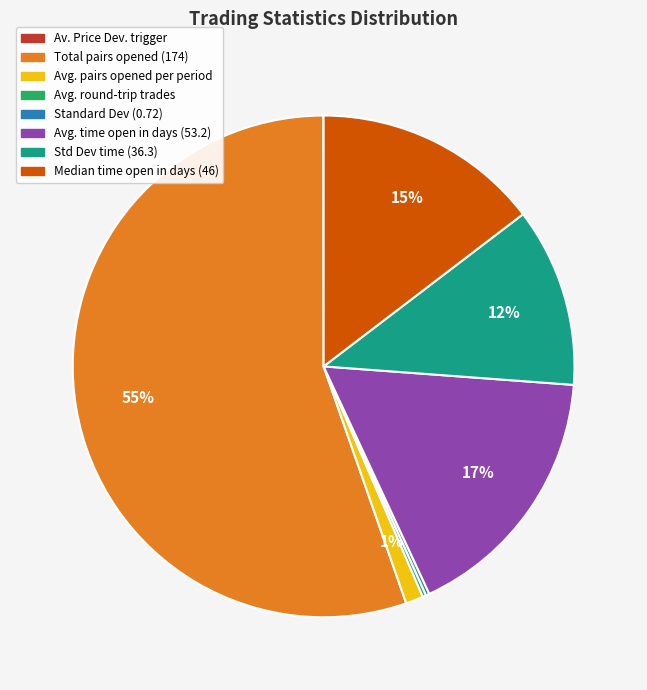

Is there a majority slice in this chart?

Yes